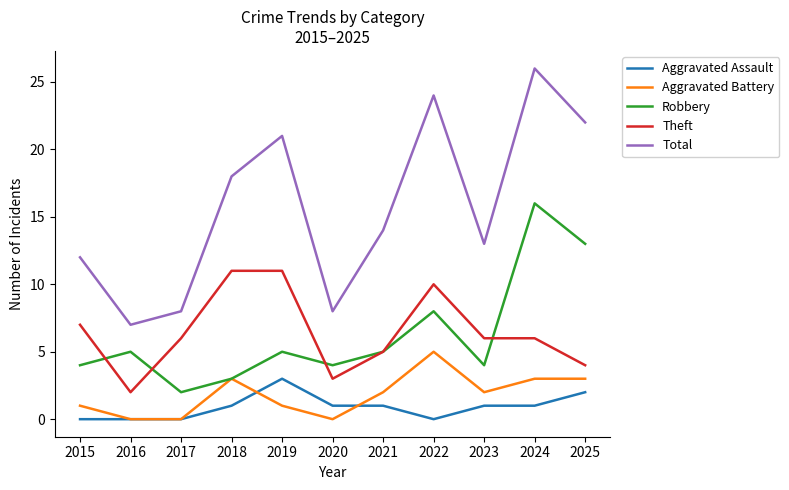

Is it true that Aggravated Battery equals 5 at 2022?

True